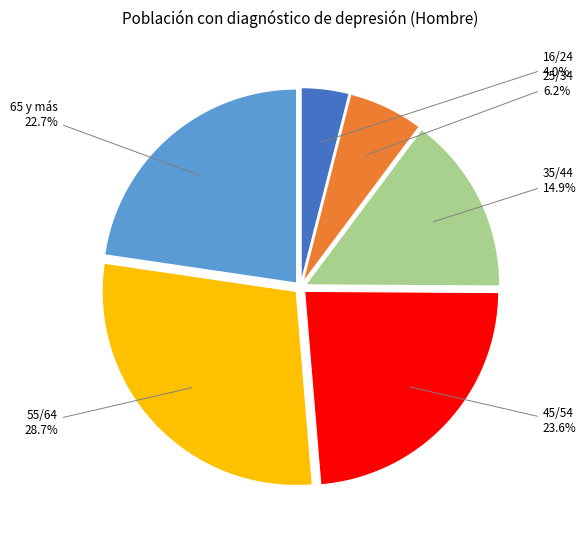

Does any single category account for the majority?

No